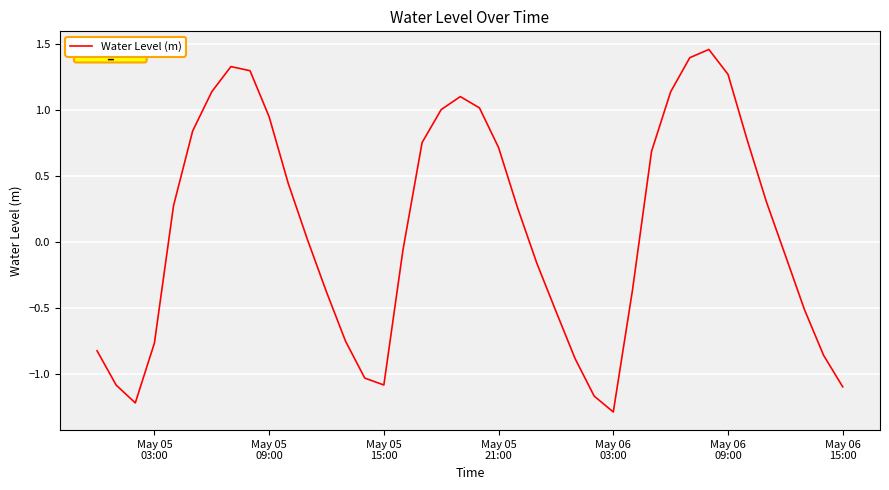

What is the minimum value shown in the chart?

-1.3